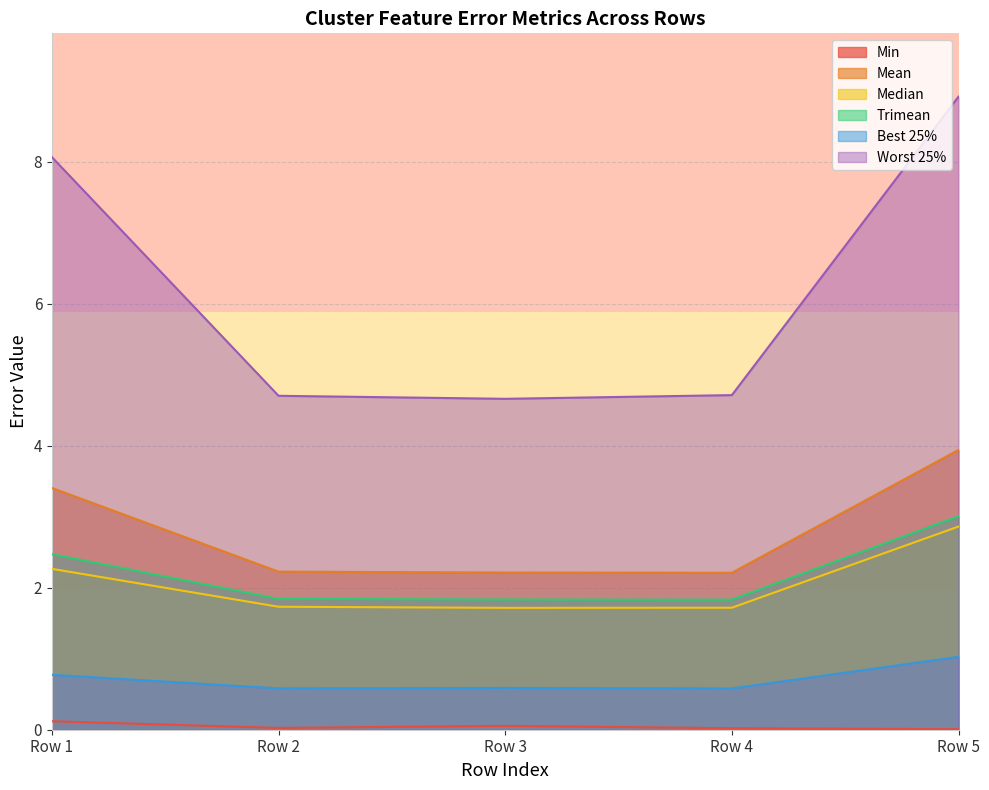

How many lines are shown in the chart?

6